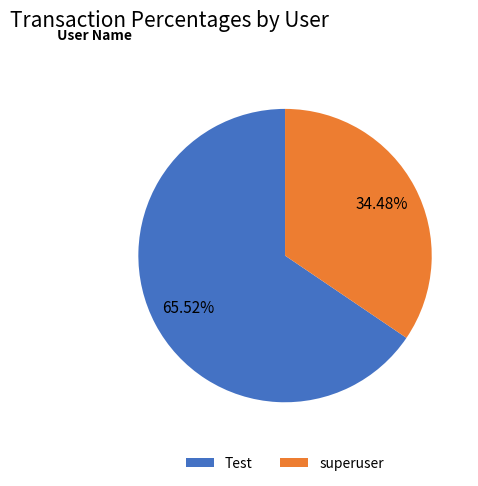

Which has a higher value, superuser or Test?

Test